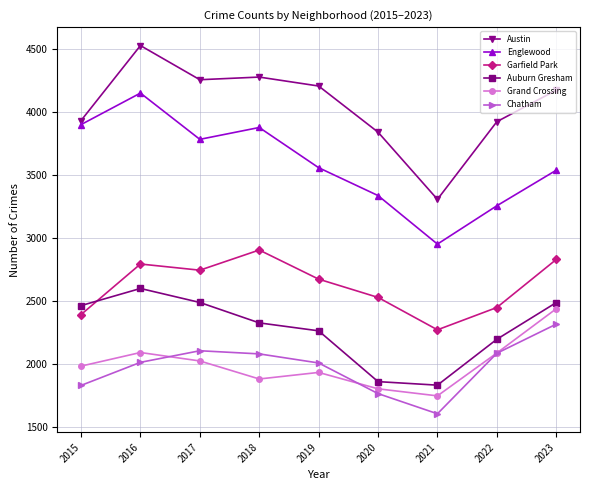

What is the value of the Englewood point at the 7th from the left?

2951